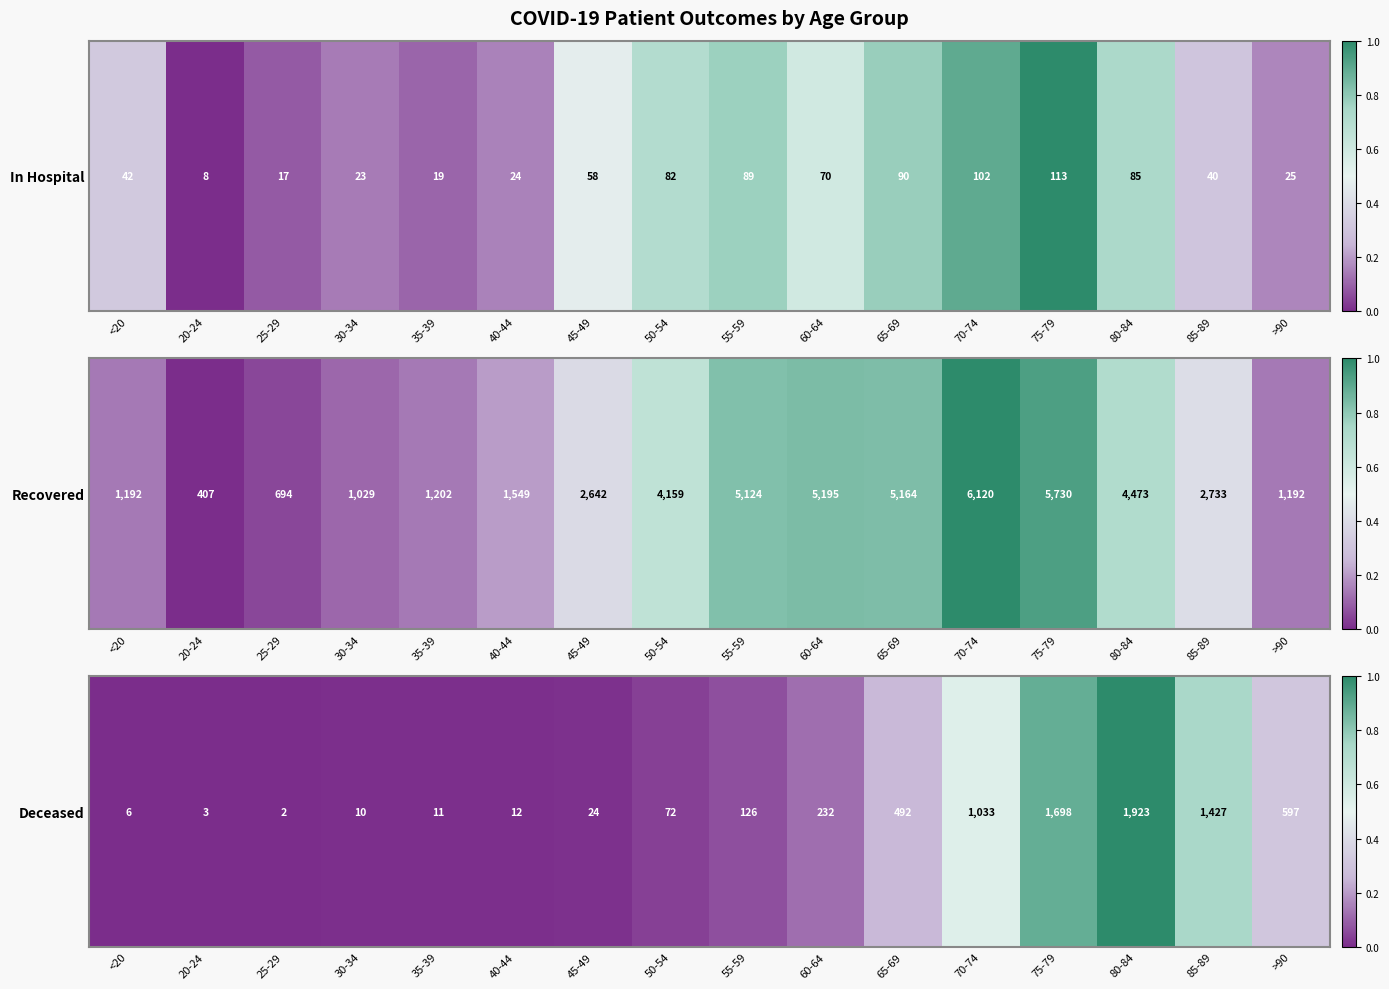

What is the difference between the values at 20-24 and 65-69?

0.3